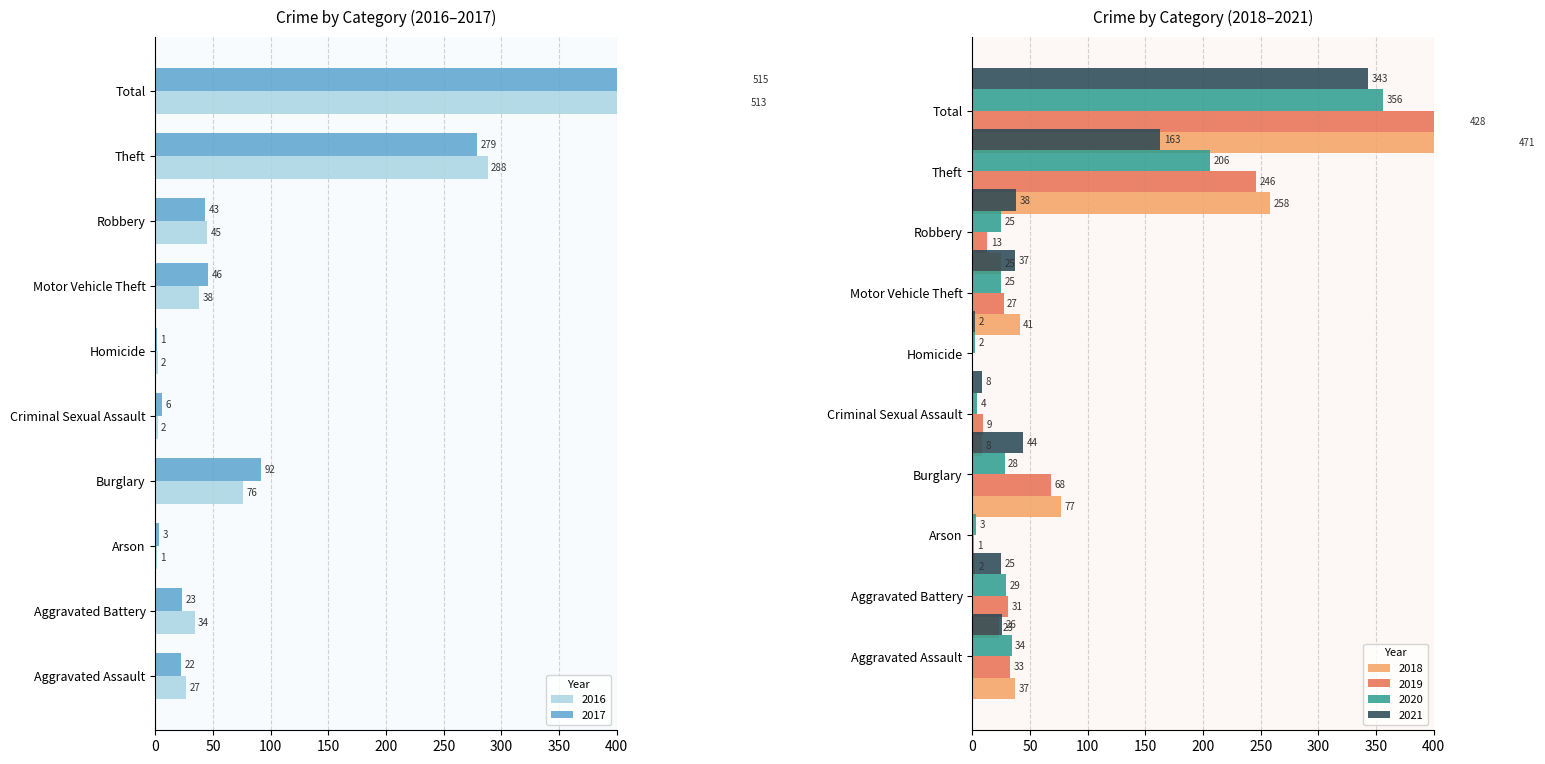

How many groups of bars are there?

10